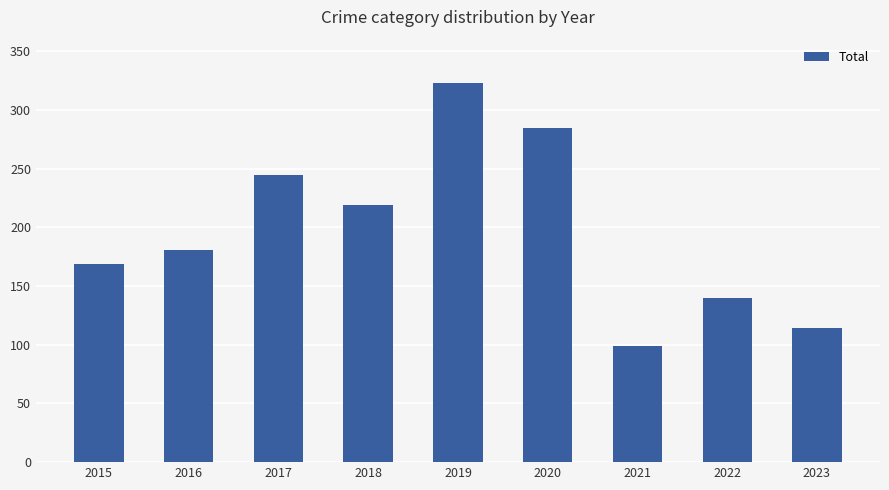

Reading left to right, list all the values displayed in this chart.

169	181	245	219	323	285	99	140	114